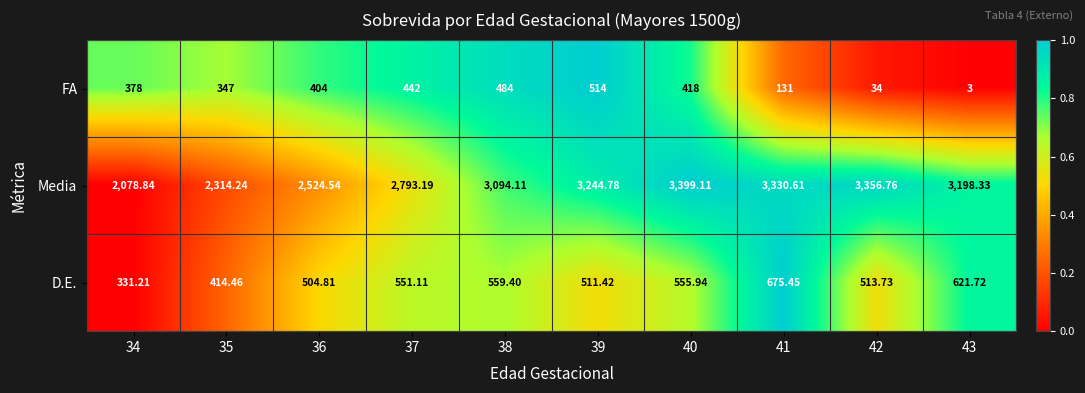

Which series has the widest spread of values?

Media